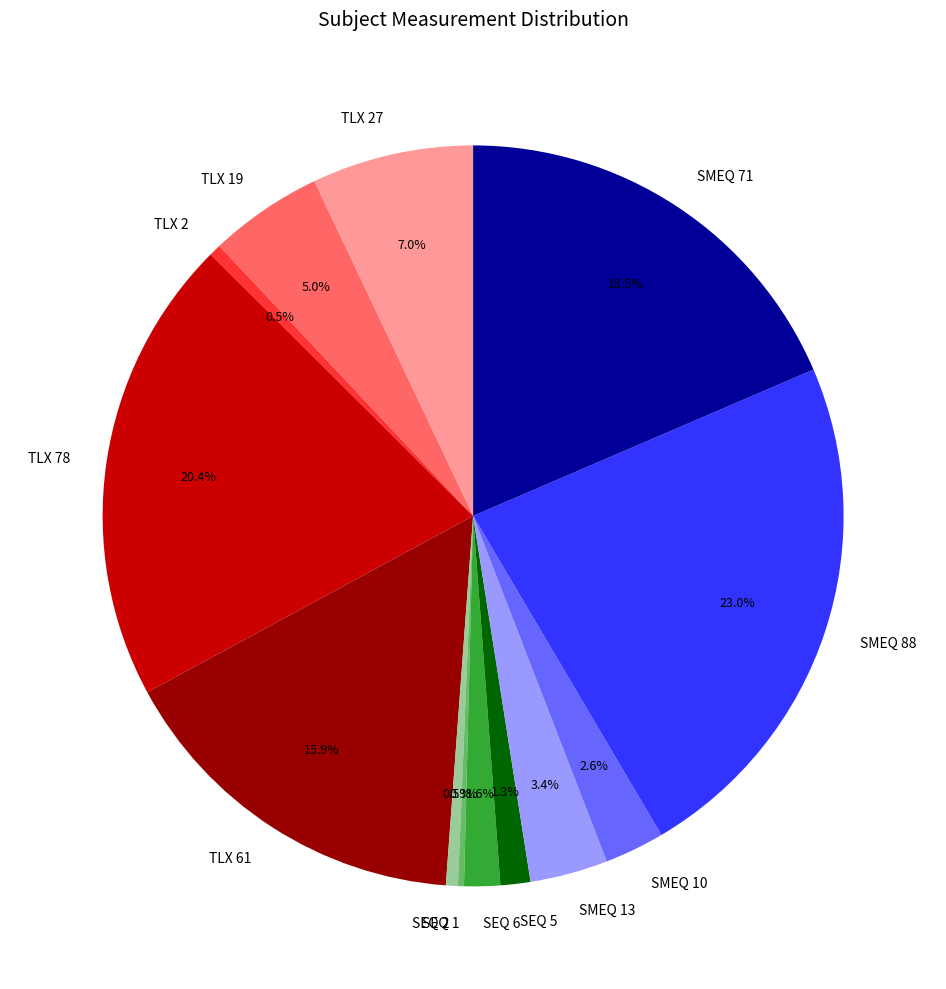

Is there any slice that represents more than half of the pie?

No